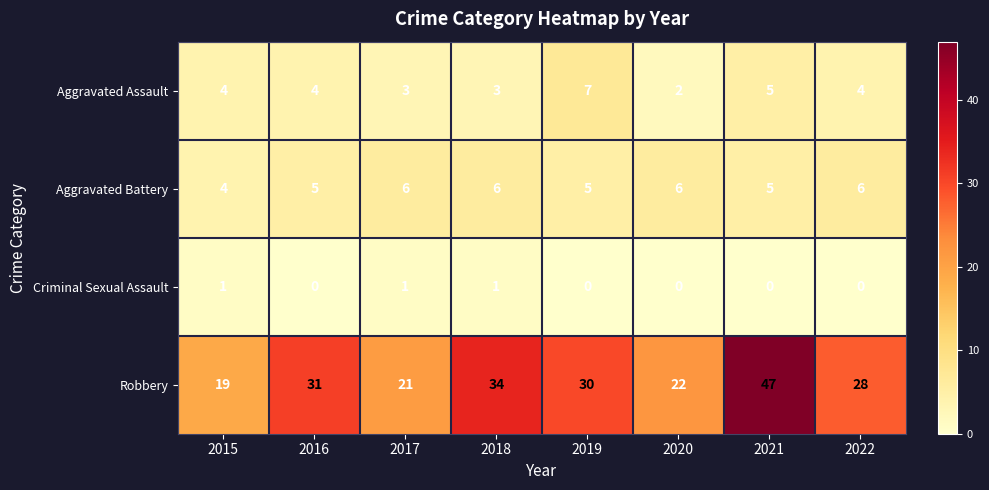

What is the difference between the Robbery values at 2019 and 2015?

11